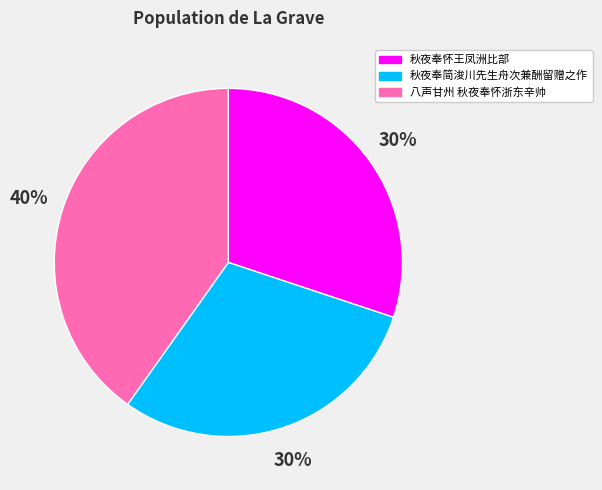

True or false: 八声甘州 秋夜奉怀浙东辛帅 accounts for 40% of the total.

True